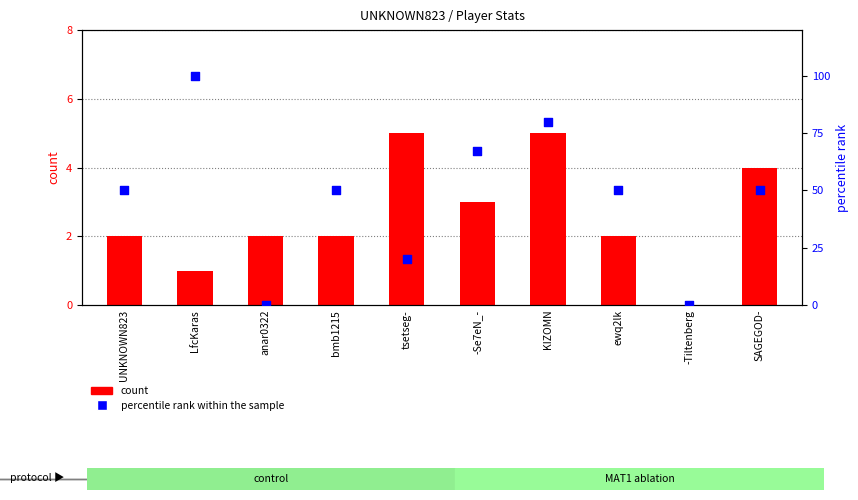

Which series has the widest spread of Y values?

percentile rank within the sample